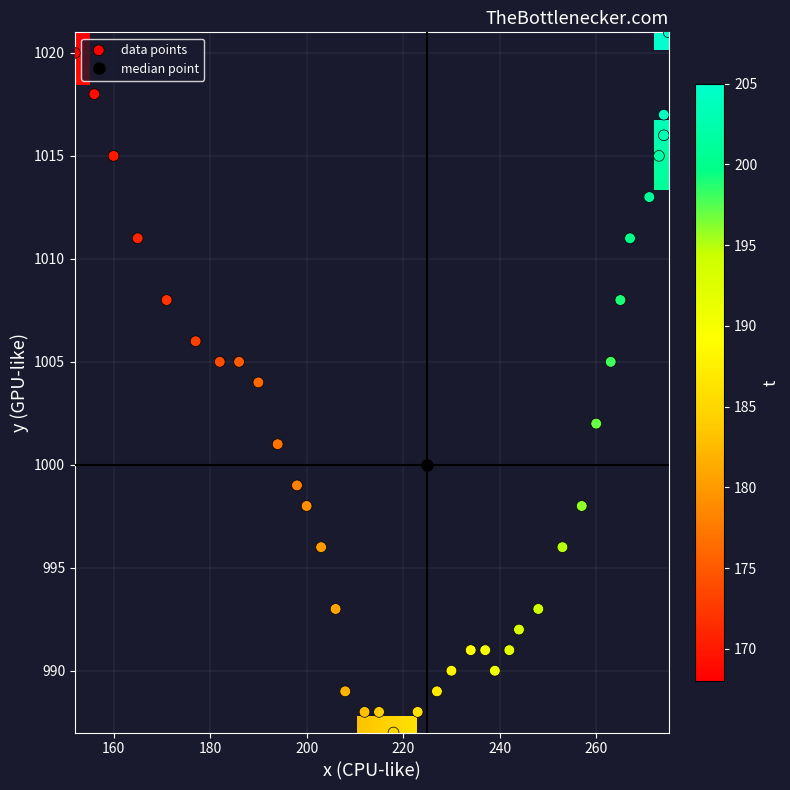

What is the sum of the x_values values at 32 and 16?

482